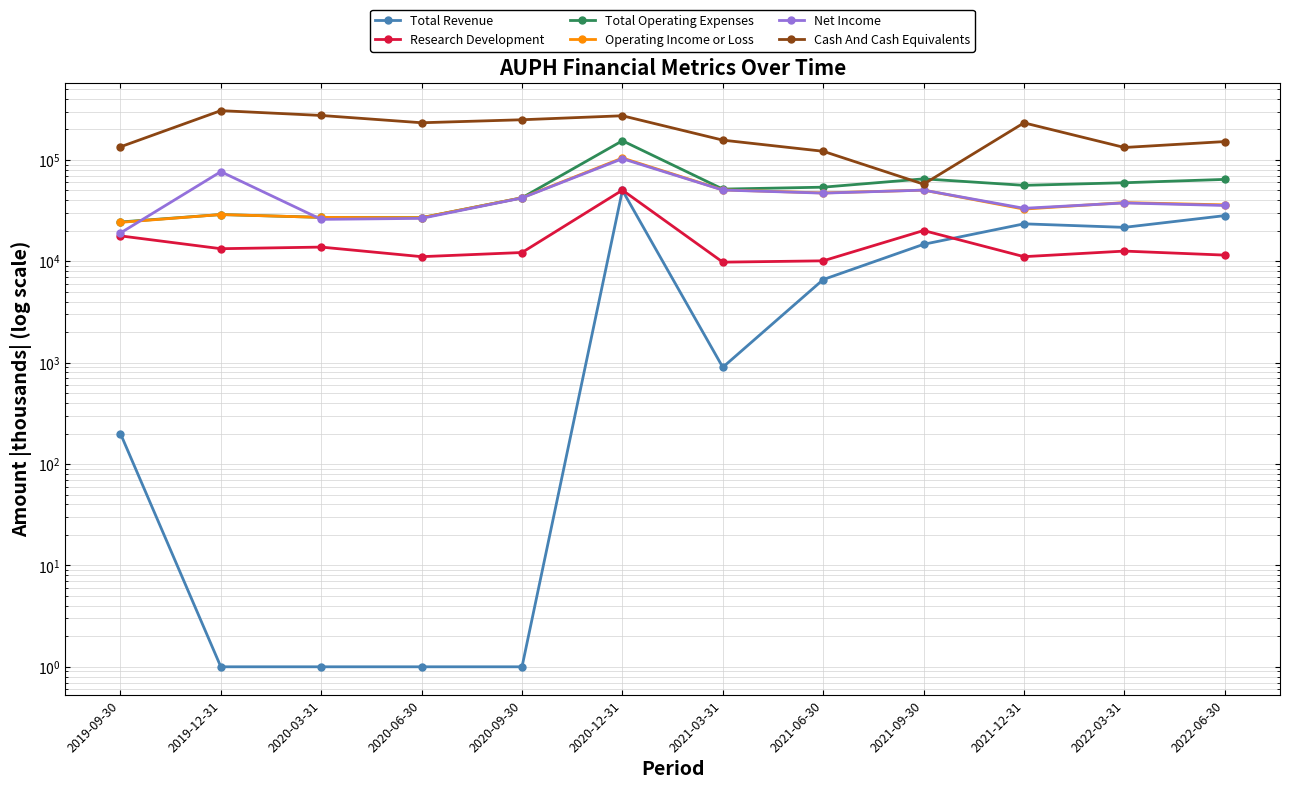

Where is the first local maximum for Research Development?

2020-03-31